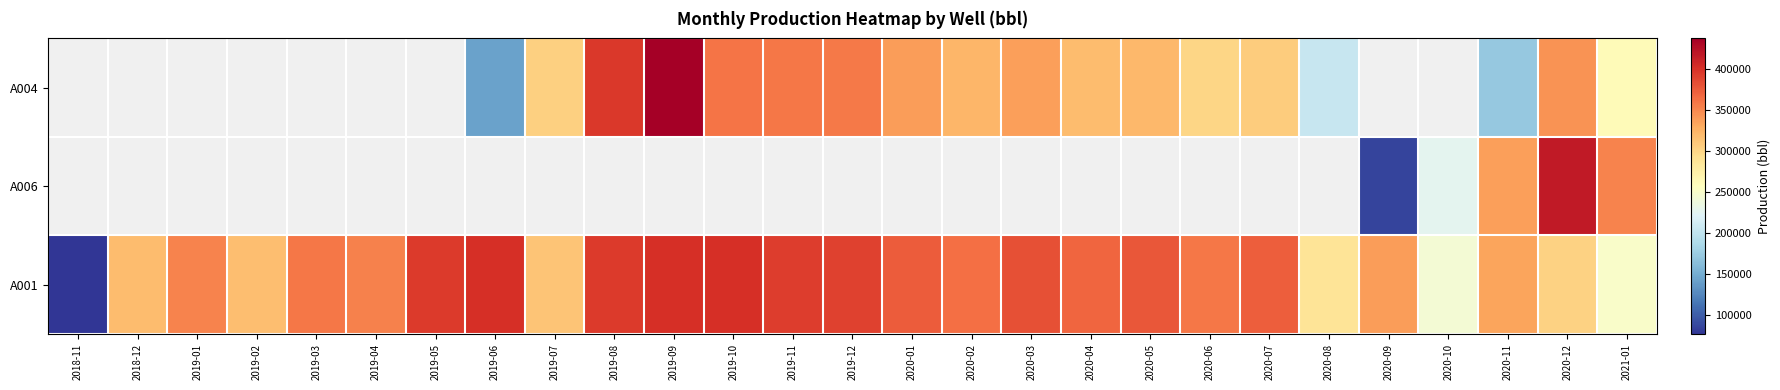

Between 2019-11 and 2020-10, which is larger?

2020-10